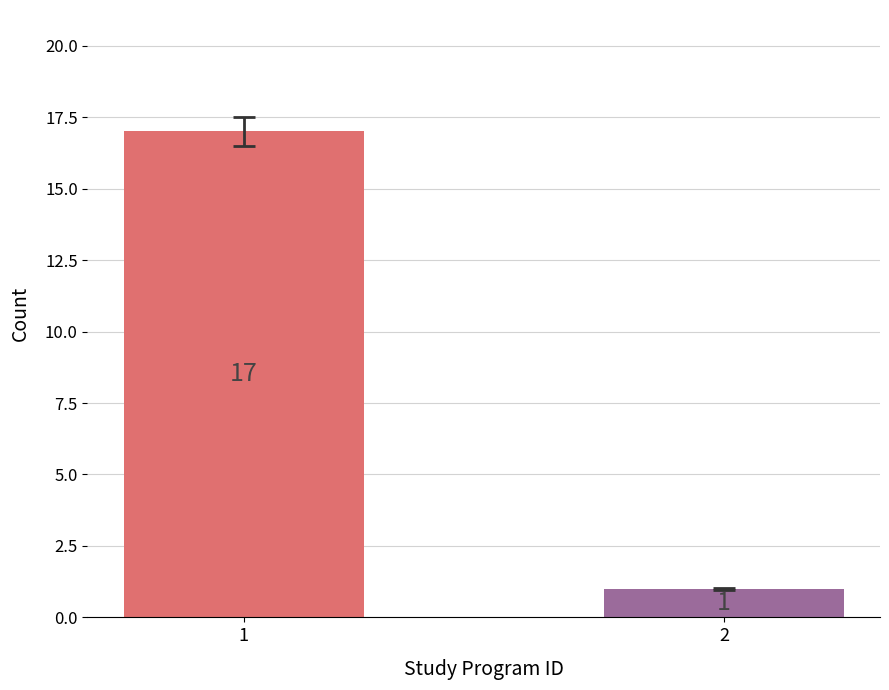

What is the maximum value shown in the chart?

17